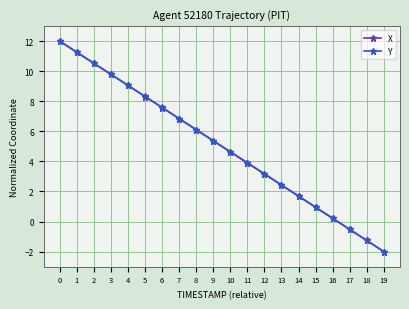

True or false: X has more than 0 interior local peaks.

False